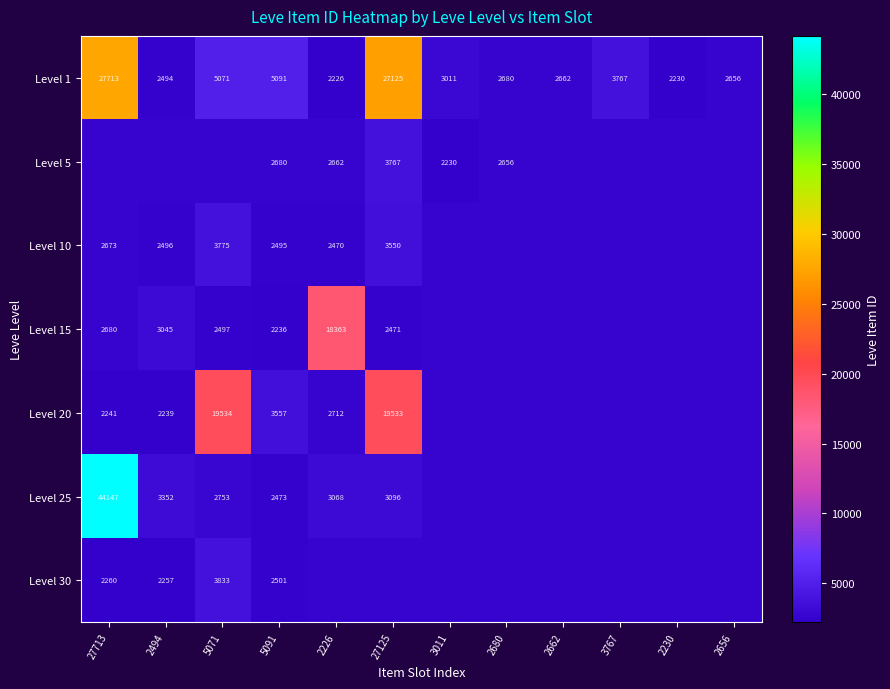

The value of Level 10 at 27125 is 6278. True or false?

False